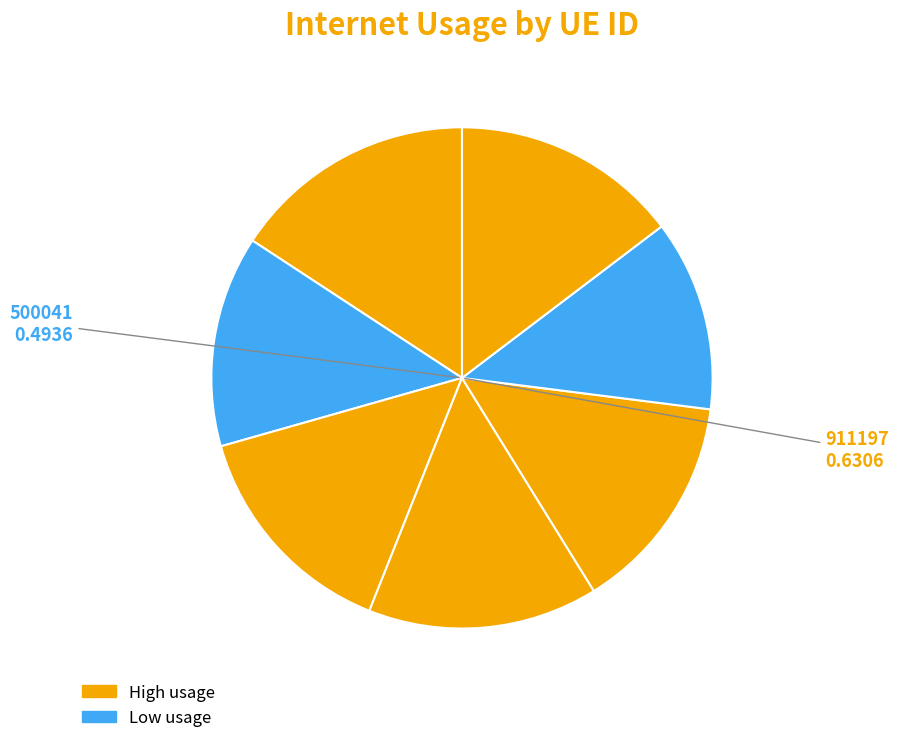

Count the number of slices in the pie.

7